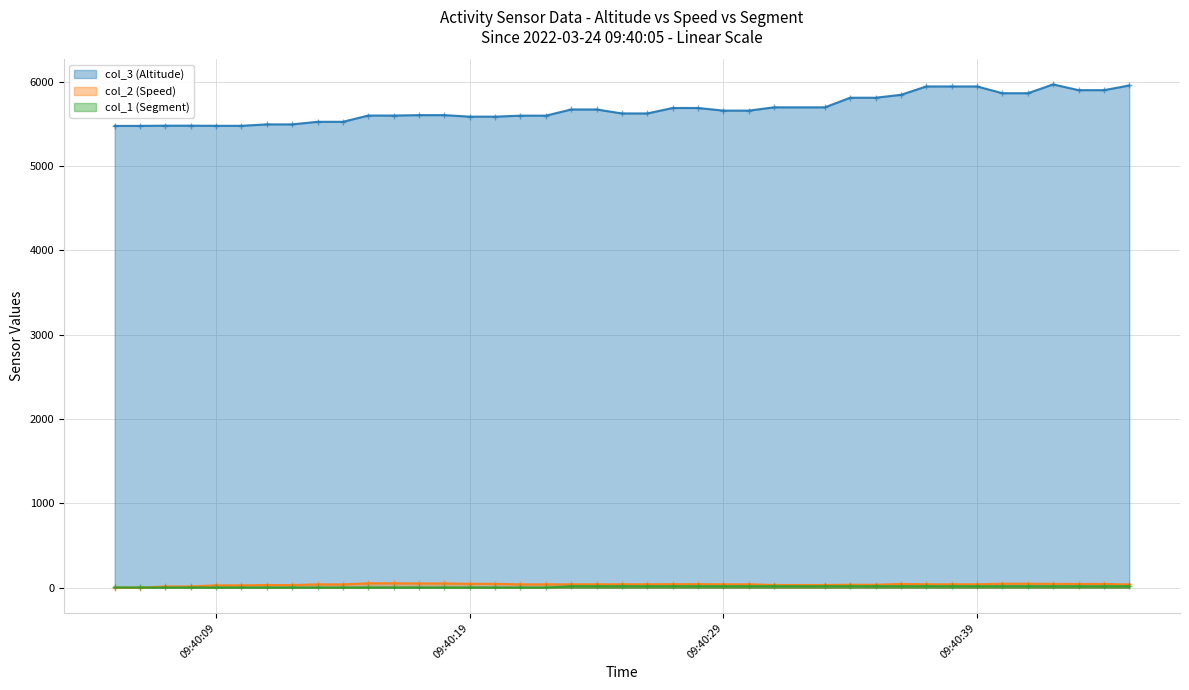

The value of col_2 (Speed) at 2022-03-24 09:40:15 is 52.9. True or false?

True